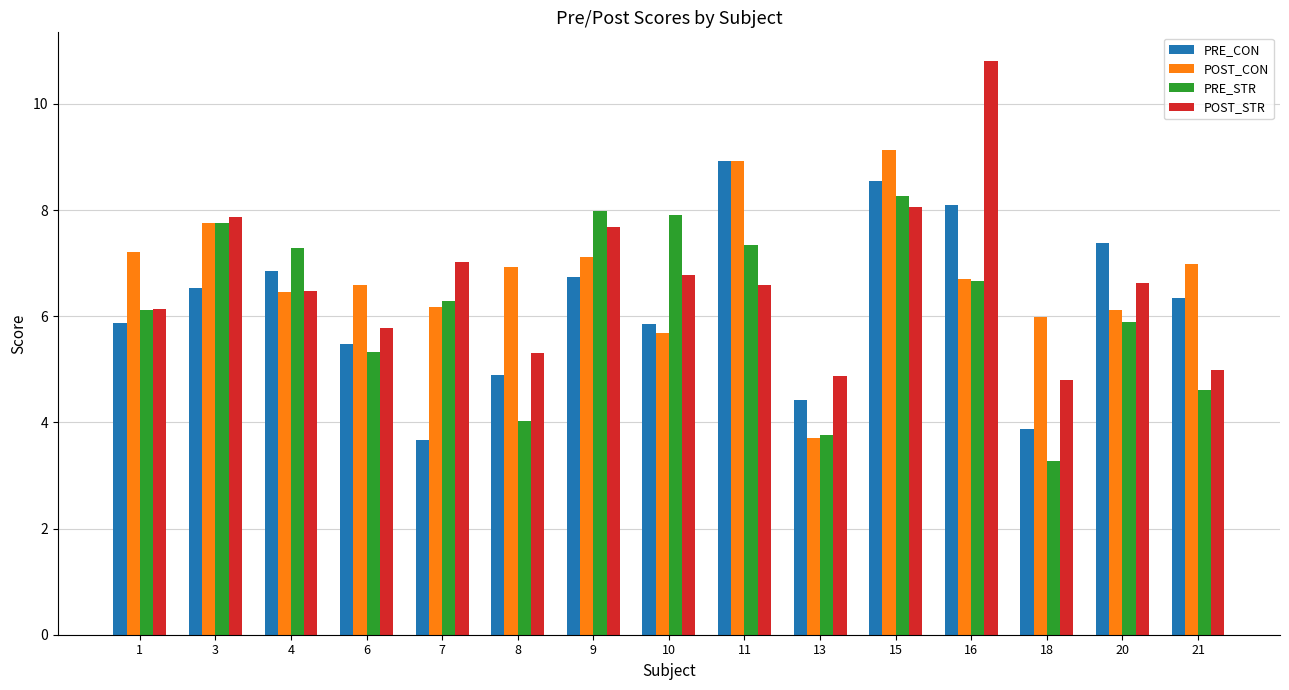

What is the total value across all series at 11?

31.8